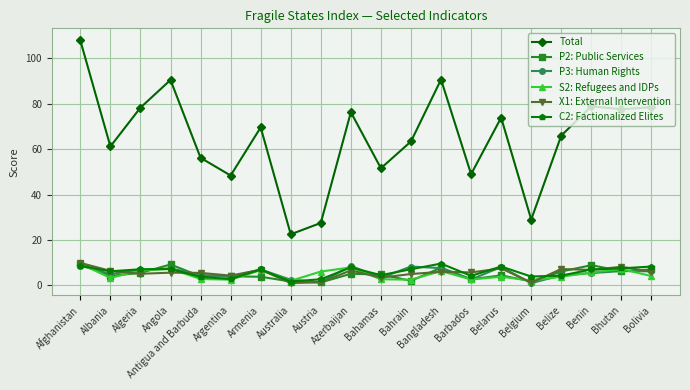

True or false: Total and P2: Public Services intersect in this chart.

False